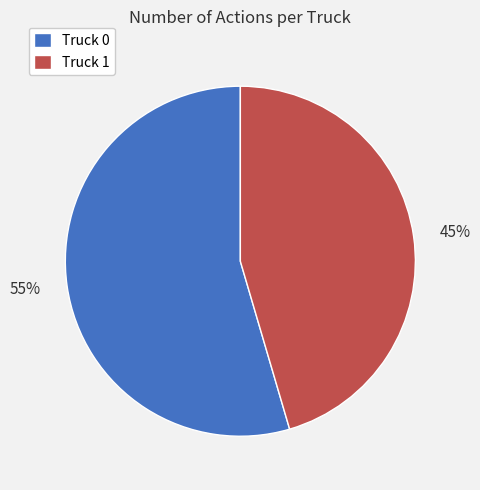

Is the sum of 45% and 55% greater than half?

Yes